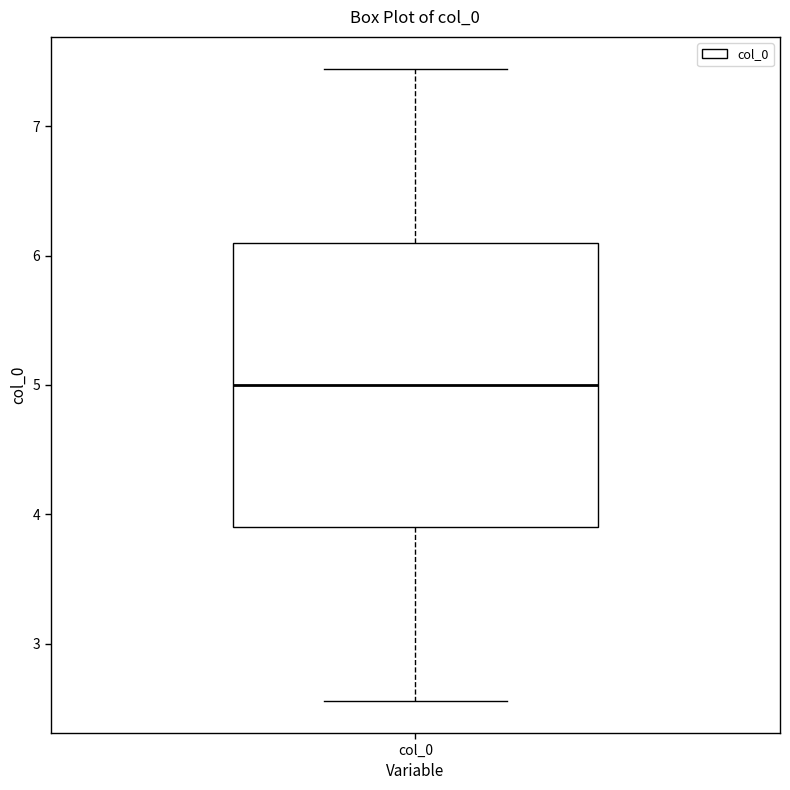

Read this box plot against the y-axis: the position of the median line, the range covered by the box, and the ends of both whiskers. The values are not printed on the chart, so give them approximately, as read against the axis.

median 5.0, box 3.9 to 6.1, whiskers 2.6 to 7.4